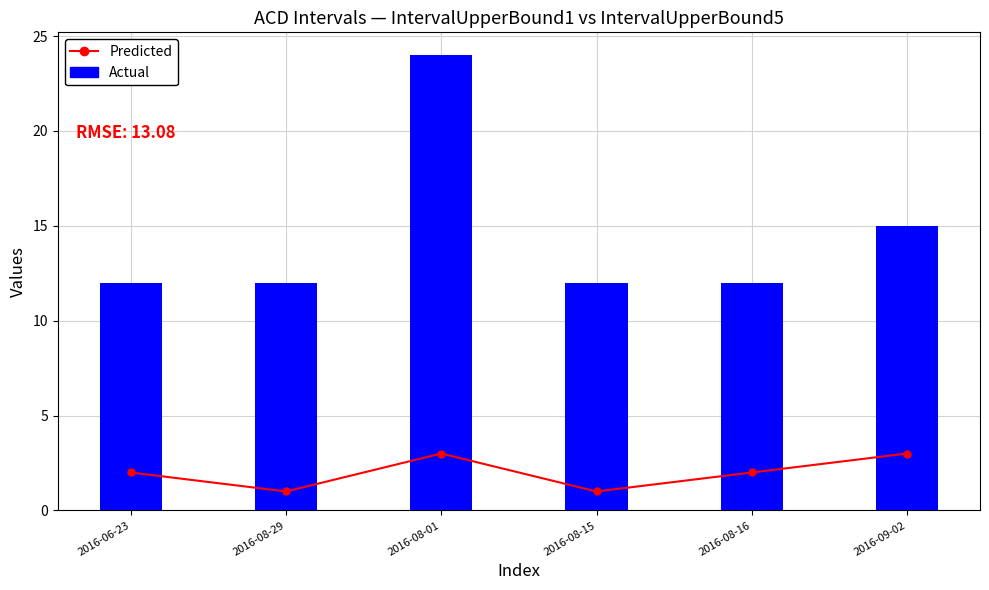

Does the chart contain any negative values?

No